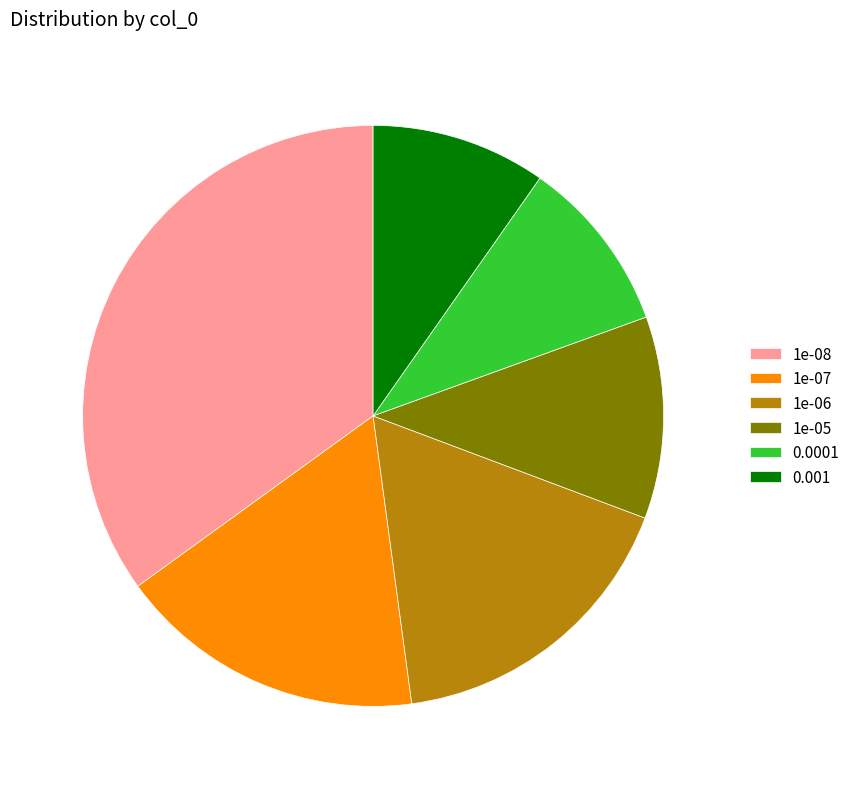

Do 1e-08 and 0.001 together represent more than half of the pie?

No